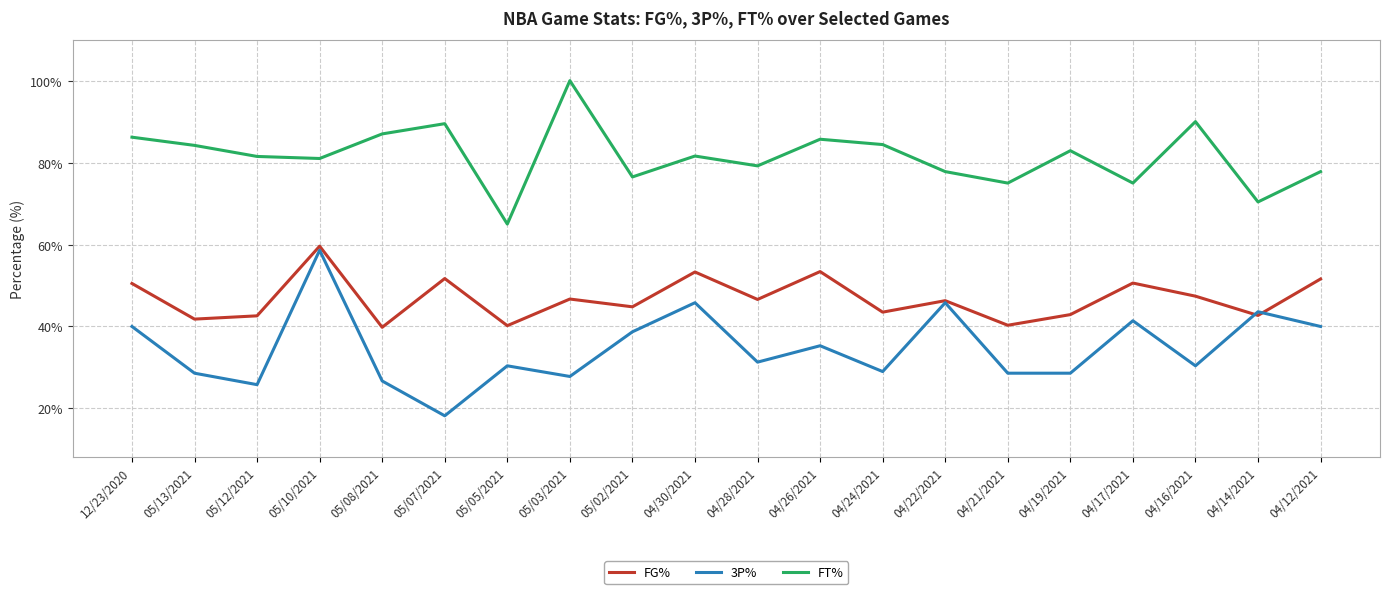

Which series has the largest total across all categories?

FT%